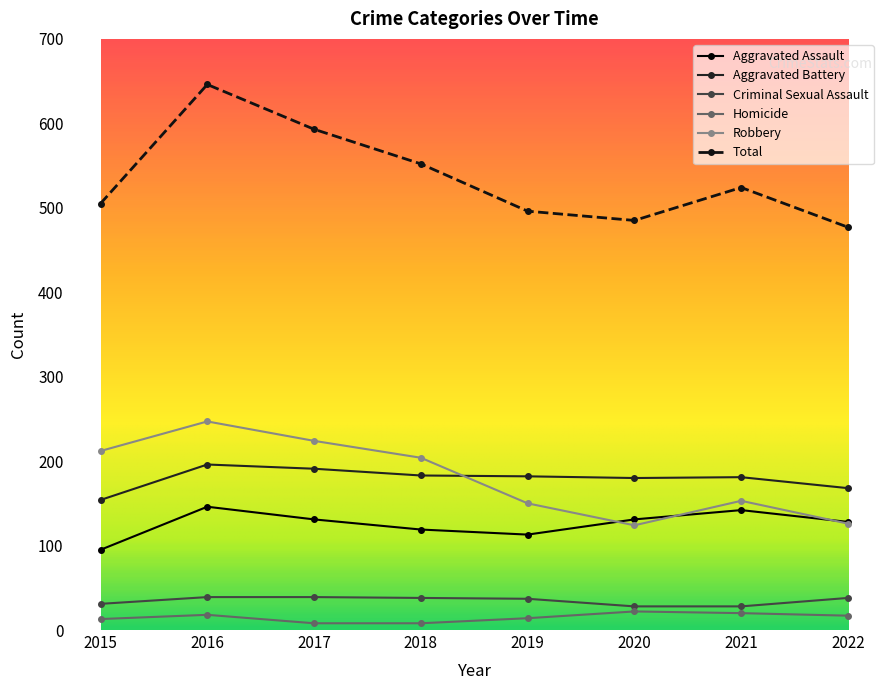

Does the chart display data point markers on the line(s)?

Yes